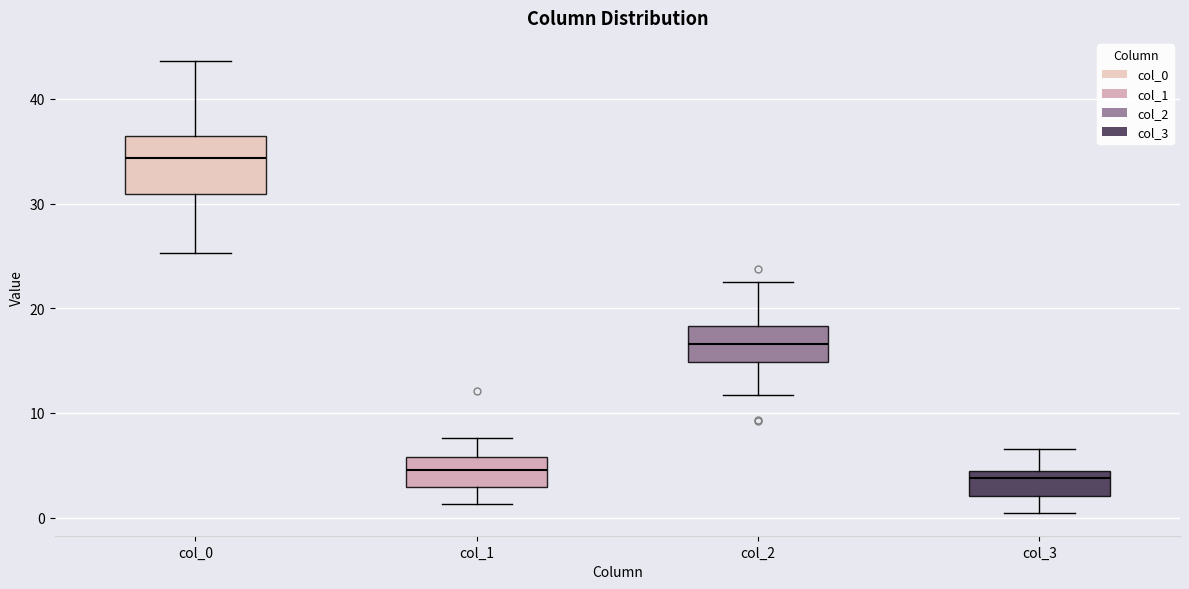

Where is the lower edge of the box for col_1 on the y-axis? The values are not printed on the chart, so give them approximately, as read against the axis.

3